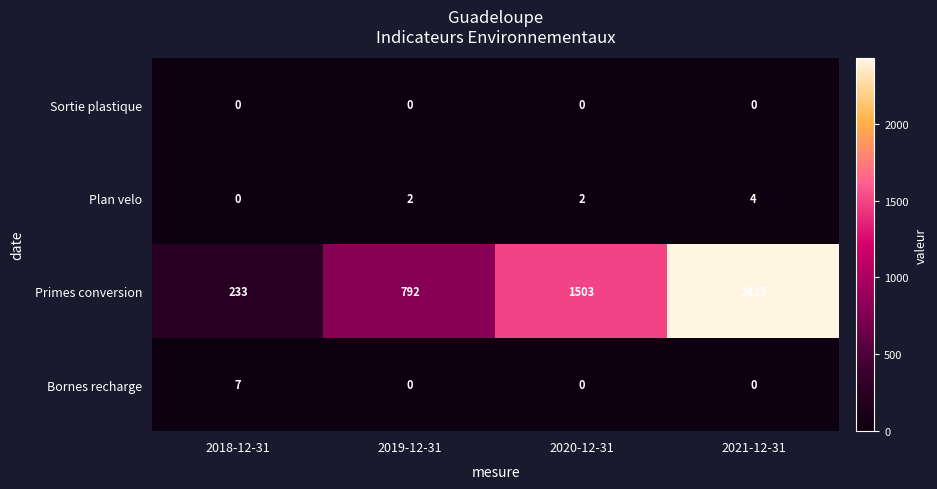

At which category is the sum across all series the highest?

2021-12-31